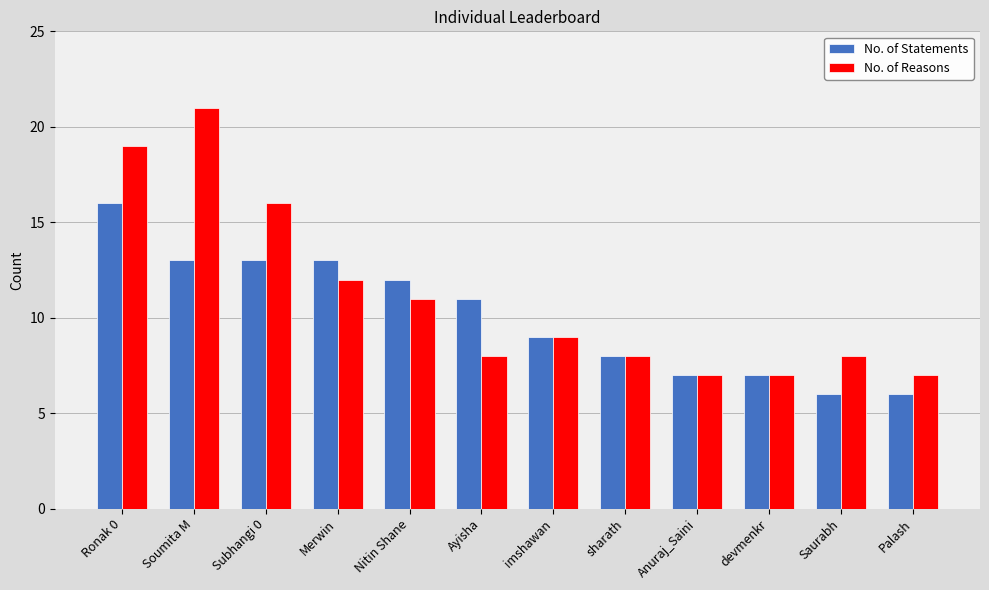

Reading left to right, what are all the values shown in this chart?

No. of Statements: 16	13	13	13	12	11	9	8	7	7	6	6
No. of Reasons: 19	21	16	12	11	8	9	8	7	7	8	7